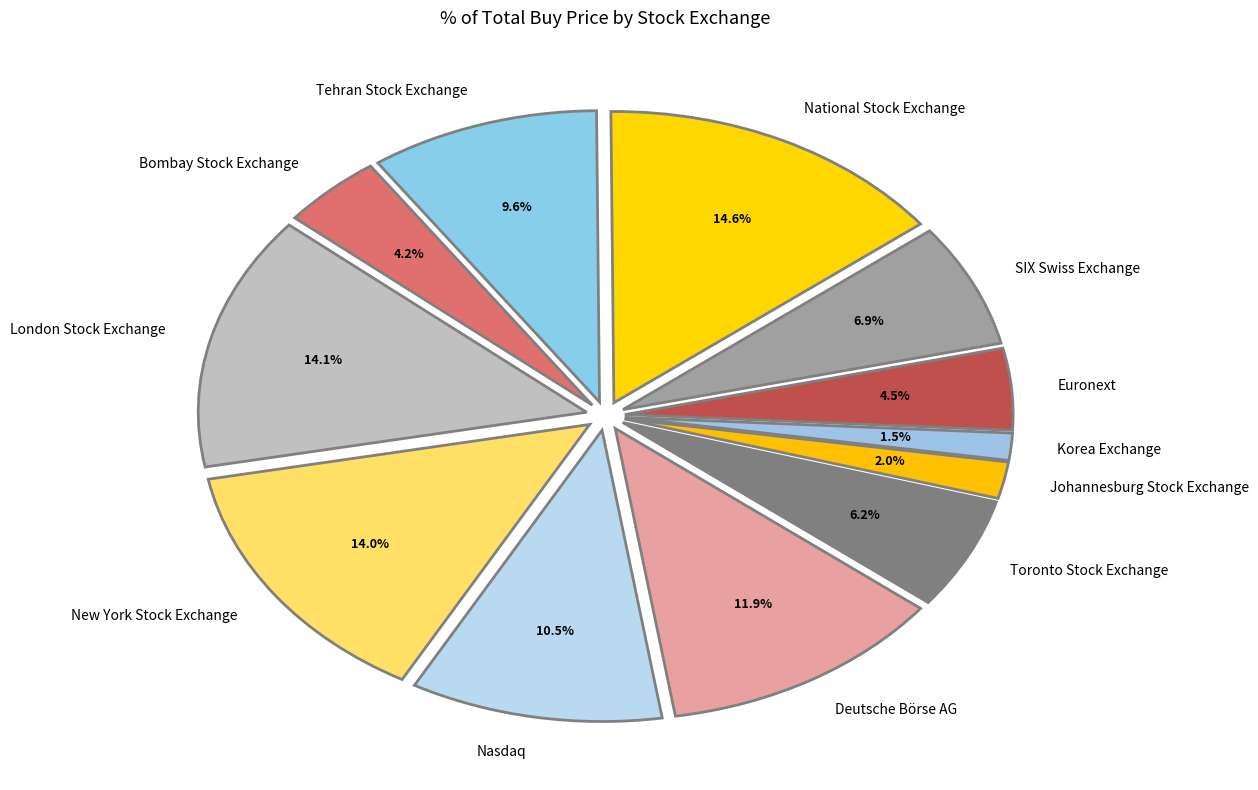

Is it true that Deutsche Börse AG is 12% of the pie?

True